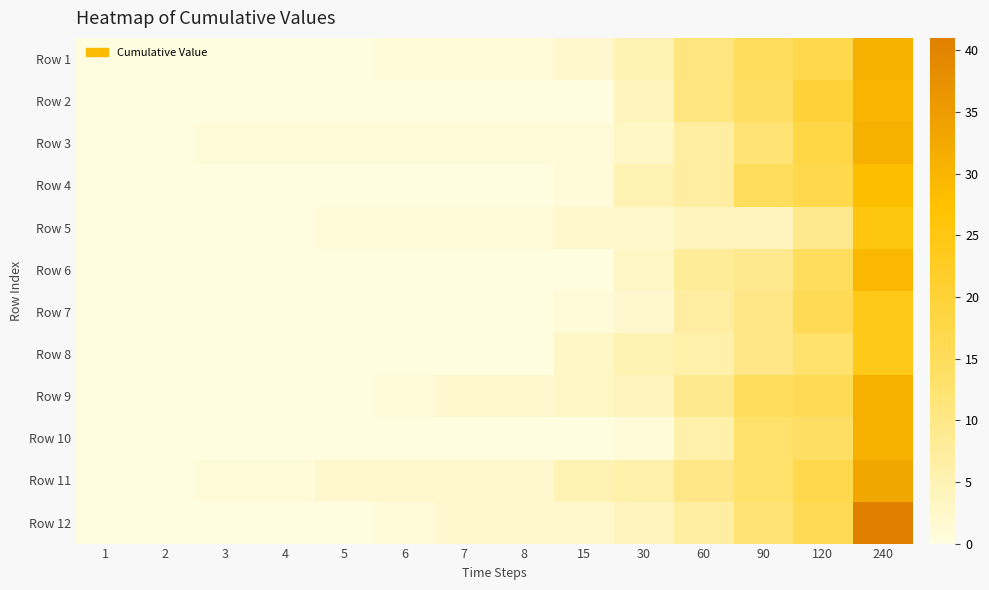

Reading left to right, list all the values displayed in this chart.

Row 1: 1=0	2=0	3=0	4=0	5=0	6=1	7=1	8=1	15=2	30=5	60=11	90=15	120=17	240=31
Row 2: 1=0	2=0	3=0	4=0	5=0	6=0	7=0	8=0	15=0	30=4	60=11	90=14	120=20	240=30
Row 3: 1=0	2=0	3=1	4=1	5=1	6=1	7=1	8=1	15=1	30=3	60=7	90=12	120=18	240=31
Row 4: 1=0	2=0	3=0	4=0	5=0	6=0	7=0	8=0	15=1	30=5	60=7	90=15	120=17	240=28
Row 5: 1=0	2=0	3=0	4=0	5=1	6=1	7=1	8=1	15=2	30=2	60=4	90=4	120=9	240=25
Row 6: 1=0	2=0	3=0	4=0	5=0	6=0	7=0	8=0	15=0	30=3	60=8	90=9	120=15	240=29
Row 7: 1=0	2=0	3=0	4=0	5=0	6=0	7=0	8=0	15=1	30=2	60=7	90=10	120=16	240=24
Row 8: 1=0	2=0	3=0	4=0	5=0	6=0	7=0	8=0	15=3	30=5	60=6	90=10	120=13	240=24
Row 9: 1=0	2=0	3=0	4=0	5=0	6=1	7=2	8=2	15=3	30=4	60=9	90=15	120=16	240=31
Row 10: 1=0	2=0	3=0	4=0	5=0	6=0	7=0	8=0	15=0	30=1	60=6	90=13	120=14	240=31
Row 11: 1=0	2=0	3=1	4=1	5=2	6=2	7=2	8=2	15=5	30=6	60=10	90=13	120=17	240=33
Row 12: 1=0	2=0	3=0	4=0	5=0	6=1	7=2	8=2	15=2	30=4	60=7	90=12	120=16	240=41